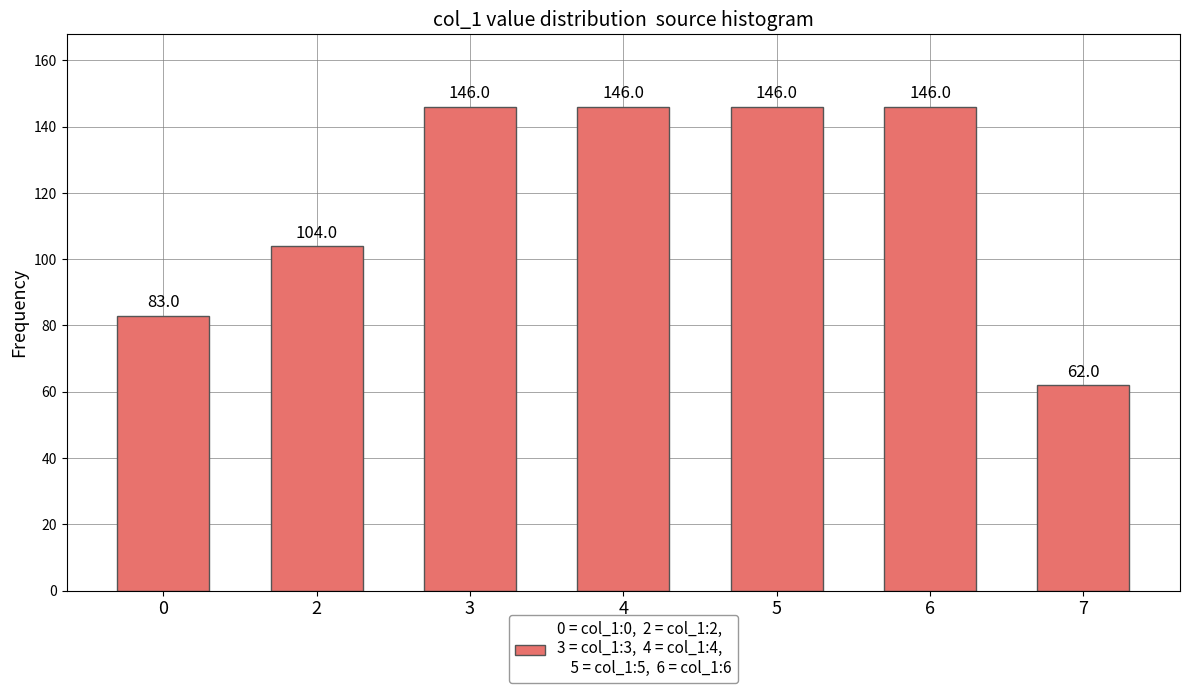

Reading right to left, list all the values displayed in this chart.

62	146	146	146	146	104	83